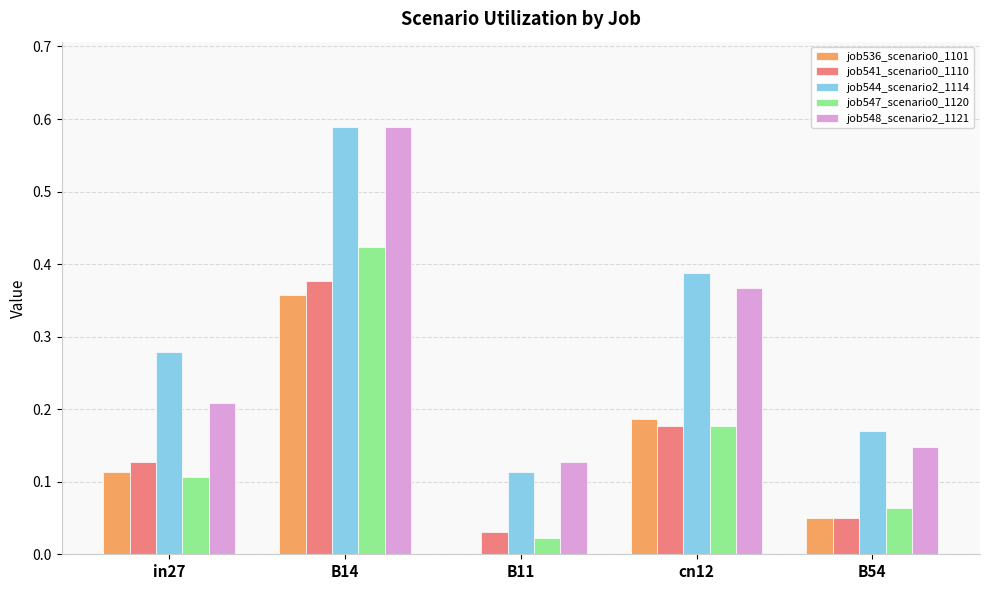

Between in27 and cn12, which series saw the biggest shift?

job548_scenario2_1121